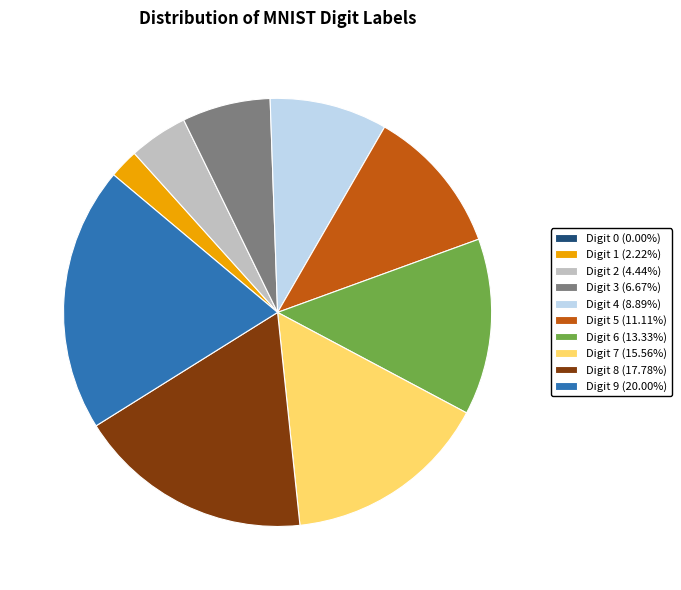

Does Digit 3 (6.67%) account for over 50% of the chart?

No